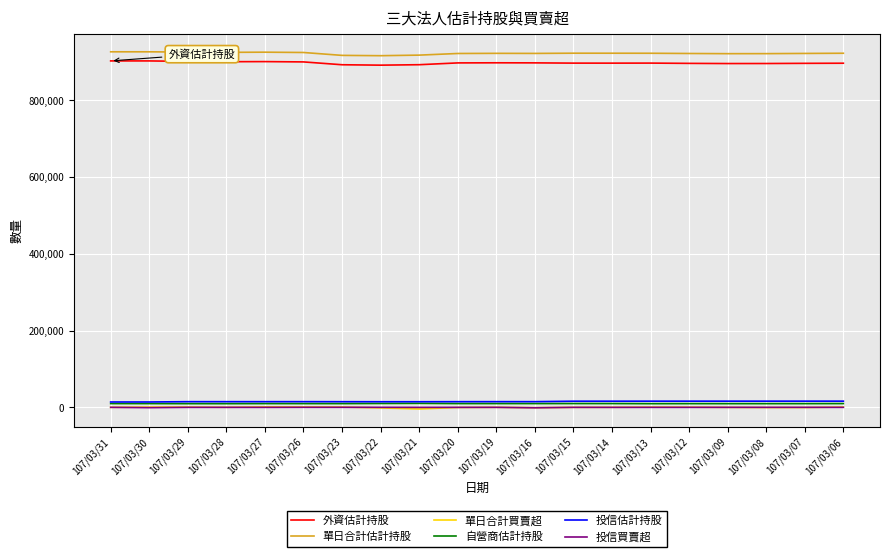

What is the greatest value displayed?

926804